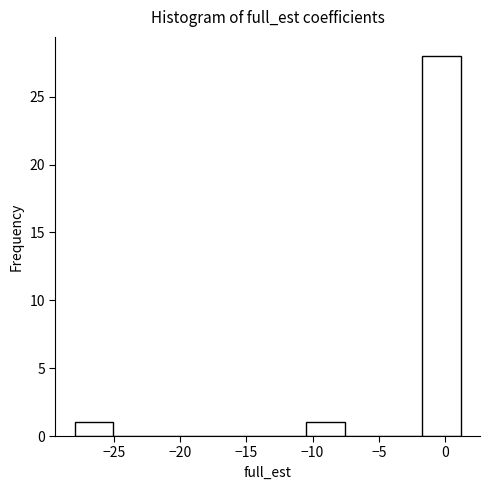

Reading left to right, list every bar in this chart as the range it spans on the x-axis followed by its height. Neither the bar edges nor the heights are printed on the chart, so give them approximately, as read against the axes.

-28.0 to -25.0: 1
-25.0 to -22.0: 0
-22.0 to -19.0: 0
-19.0 to -16.5: 0
-16.5 to -13.5: 0
-13.5 to -10.5: 0
-10.5 to -7.5: 1
-7.5 to -4.5: 0
-4.5 to -1.5: 0
-1.5 to 1.0: 28